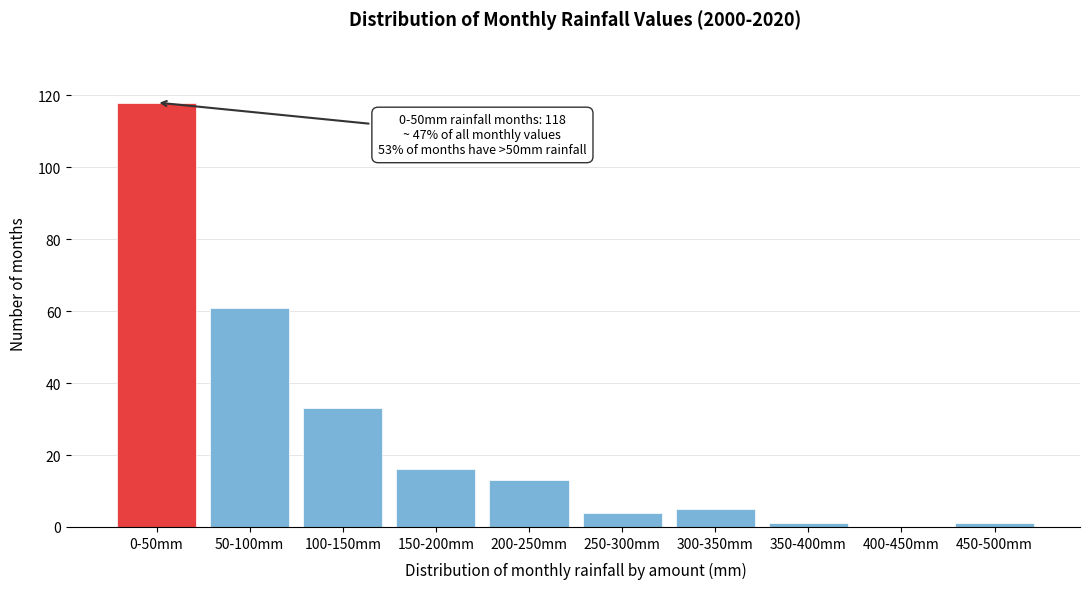

Reading right to left, list all the values displayed in this chart.

450-500mm=1	400-450mm=0	350-400mm=1	300-350mm=5	250-300mm=4	200-250mm=13	150-200mm=16	100-150mm=33	50-100mm=61	0-50mm=118